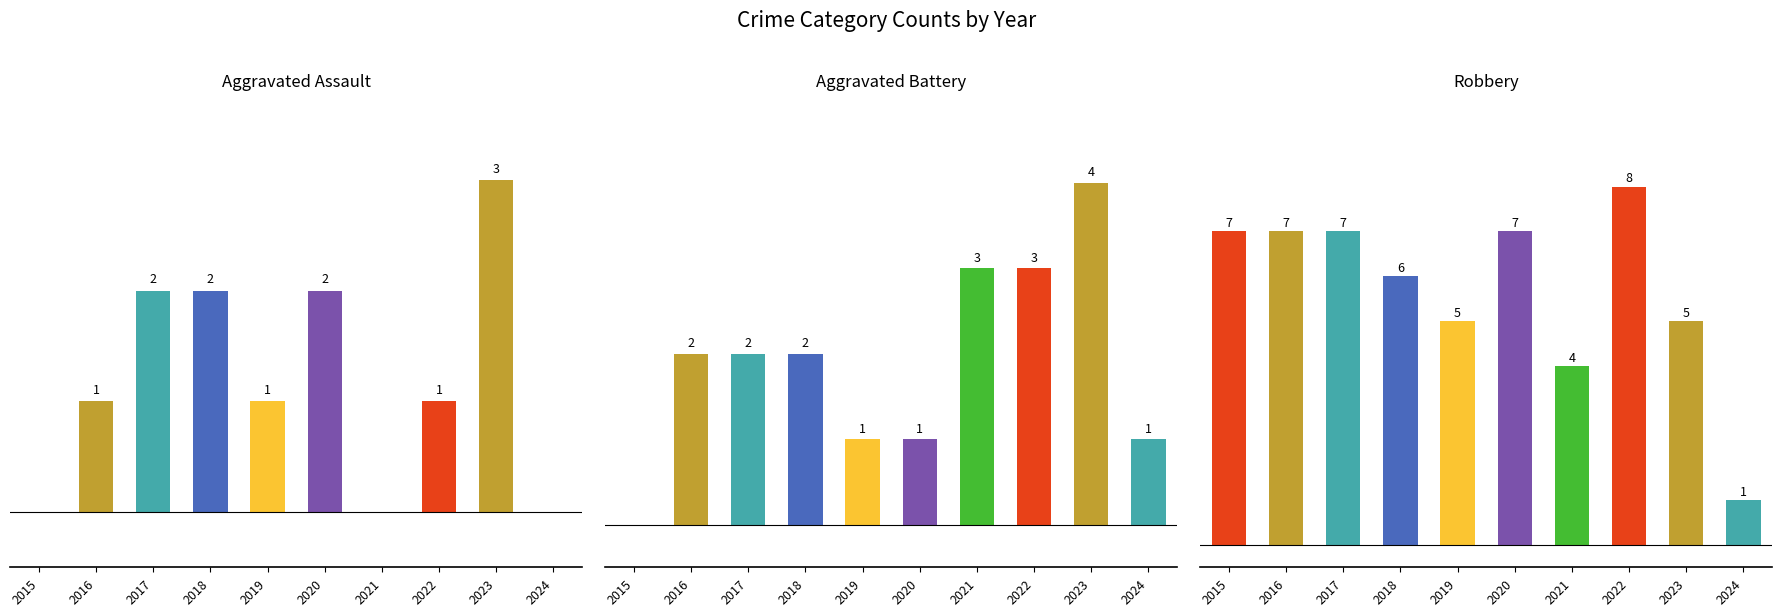

Reading left to right, transcribe all the data shown in this chart.

Aggravated Assault: 0	1	2	2	1	2	0	1	3	0
Aggravated Battery: 0	2	2	2	1	1	3	3	4	1
Robbery: 7	7	7	6	5	7	4	8	5	1